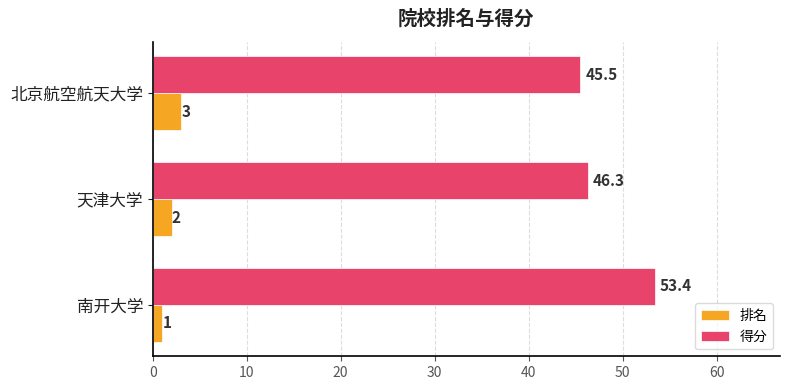

List the series in order of their peak value, highest first.

得分, 排名